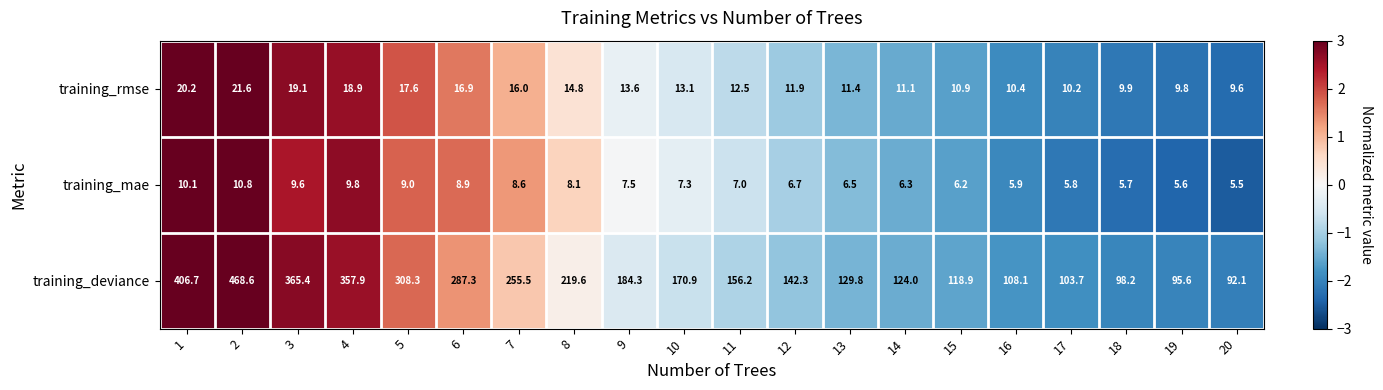

Count the number of categories in the chart.

20